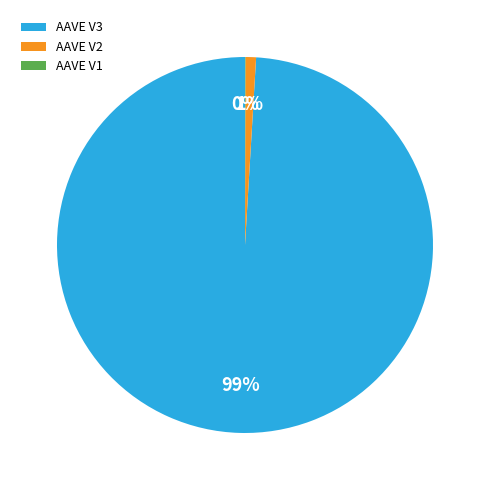

True or false: AAVE V3 accounts for 92% of the total.

False